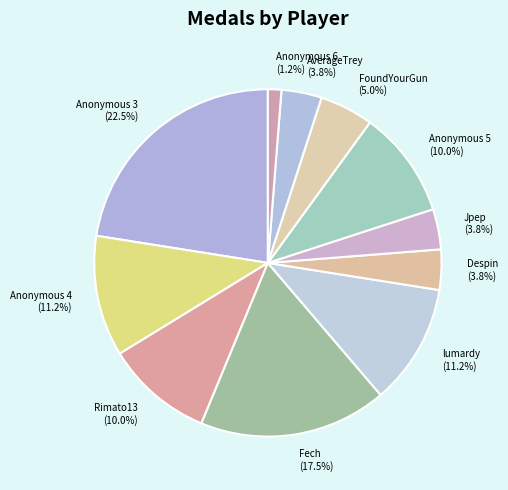

Which has a higher value, Anonymous 5 or Despin?

Anonymous 5